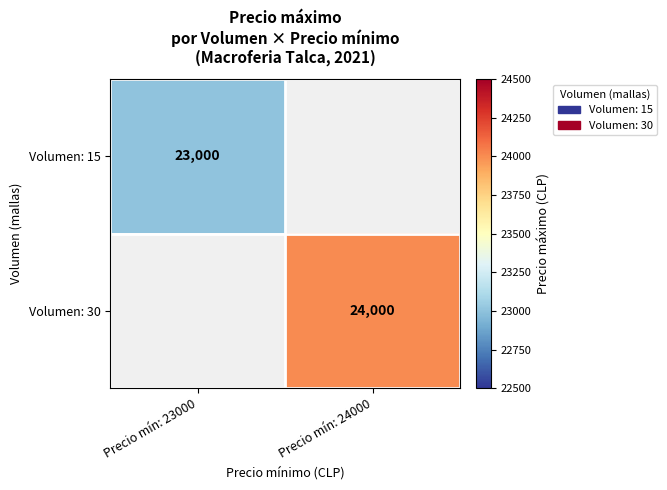

Is it true that Volumen: 15 equals 41290 at Precio mín: 23000?

False